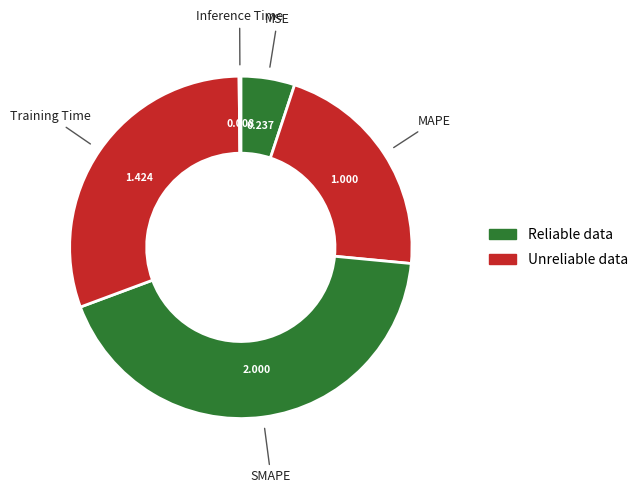

Which slice is the smallest?

Inference Time